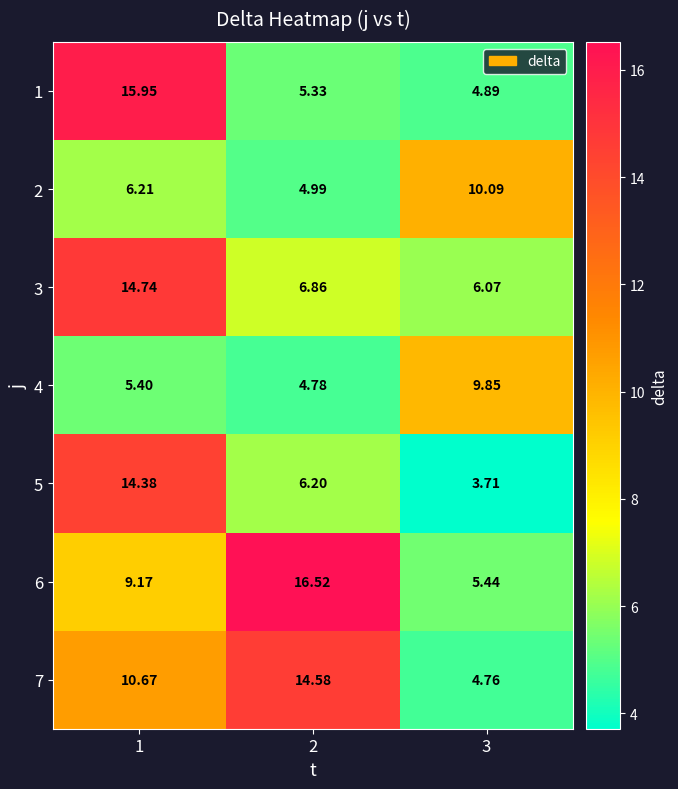

Is the value of 6 at 2 greater than the value of 7 at 1?

Yes